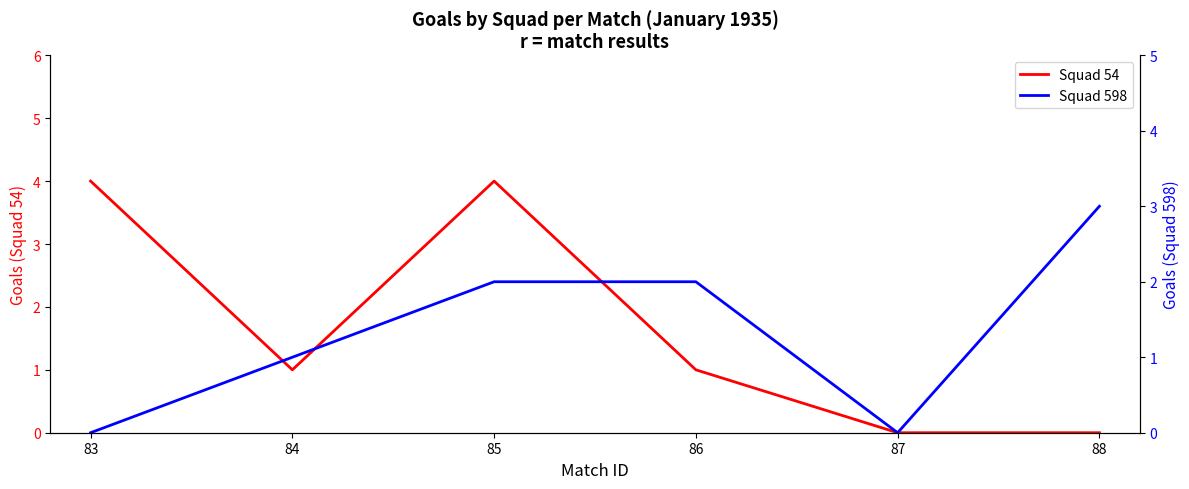

Is it true that Squad 54 equals 4 at 83?

True